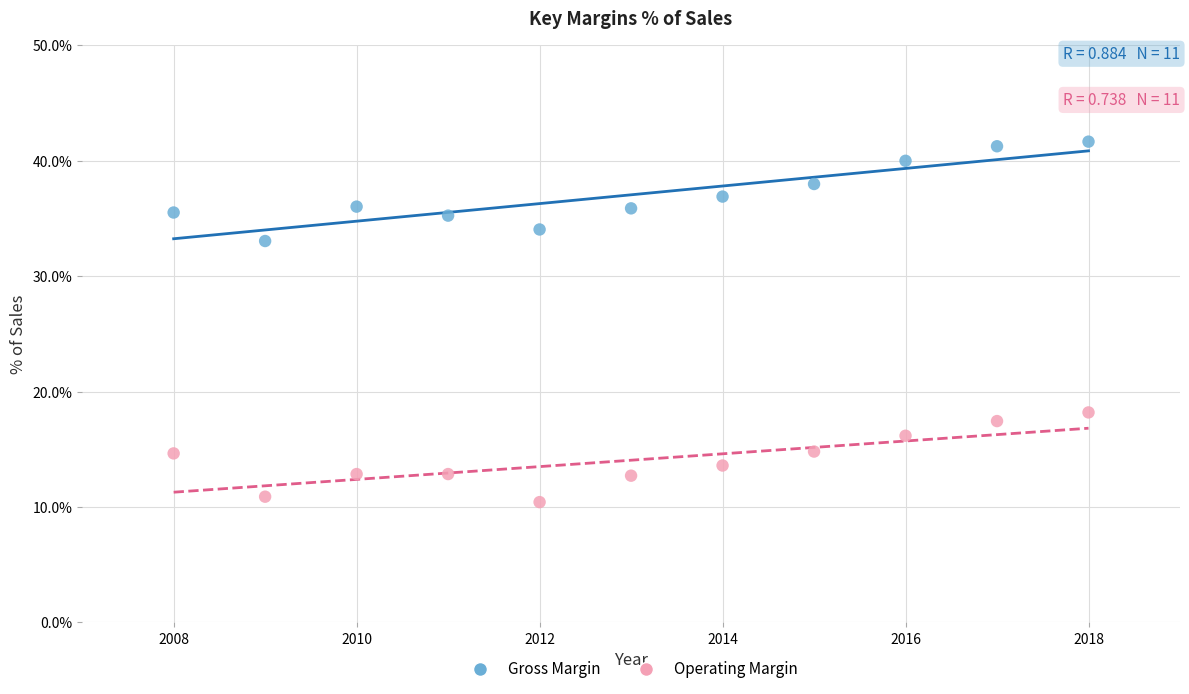

Across all data points, what is the range of Y values (max minus min)?

31.2